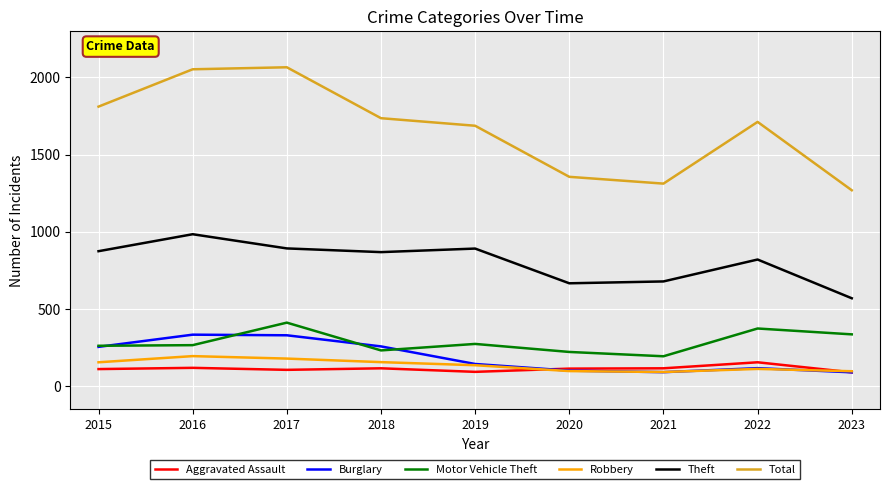

True or false: Theft and Motor Vehicle Theft intersect in this chart.

False